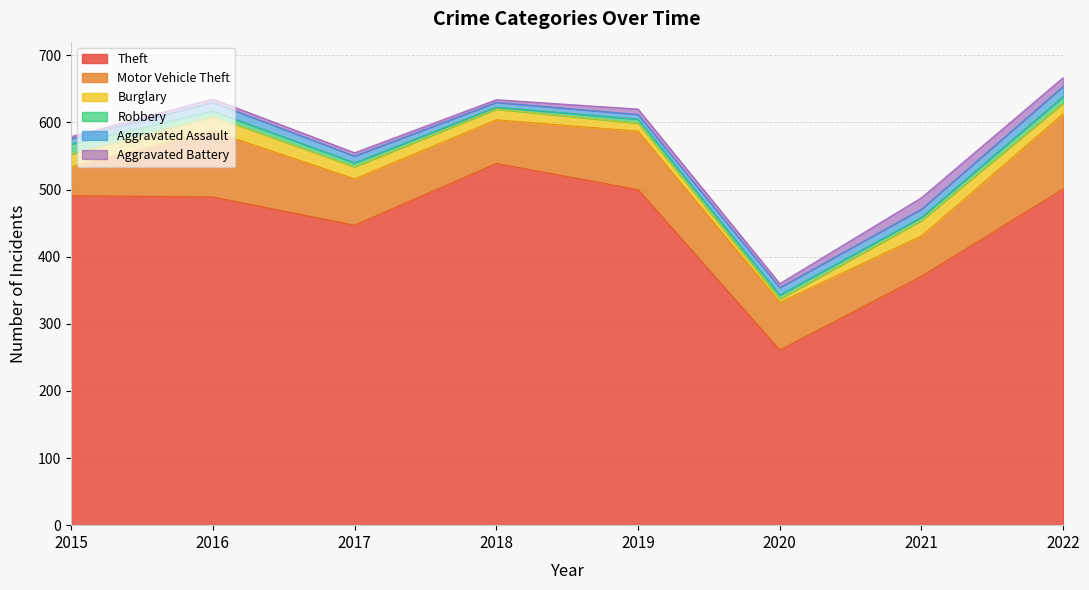

Reading left to right, extract all data points from this chart.

Theft: 2015=491	2016=489	2017=447	2018=539	2019=500	2020=261	2021=371	2022=501
Motor Vehicle Theft: 2015=43	2016=98	2017=69	2018=65	2019=87	2020=71	2021=60	2022=112
Burglary: 2015=19	2016=22	2017=18	2018=16	2019=12	2020=5	2021=23	2022=16
Robbery: 2015=15	2016=8	2017=6	2018=3	2019=6	2020=6	2021=5	2022=10
Aggravated Assault: 2015=8	2016=13	2017=10	2018=7	2019=7	2020=11	2021=12	2022=15
Aggravated Battery: 2015=3	2016=5	2017=5	2018=4	2019=8	2020=6	2021=17	2022=13